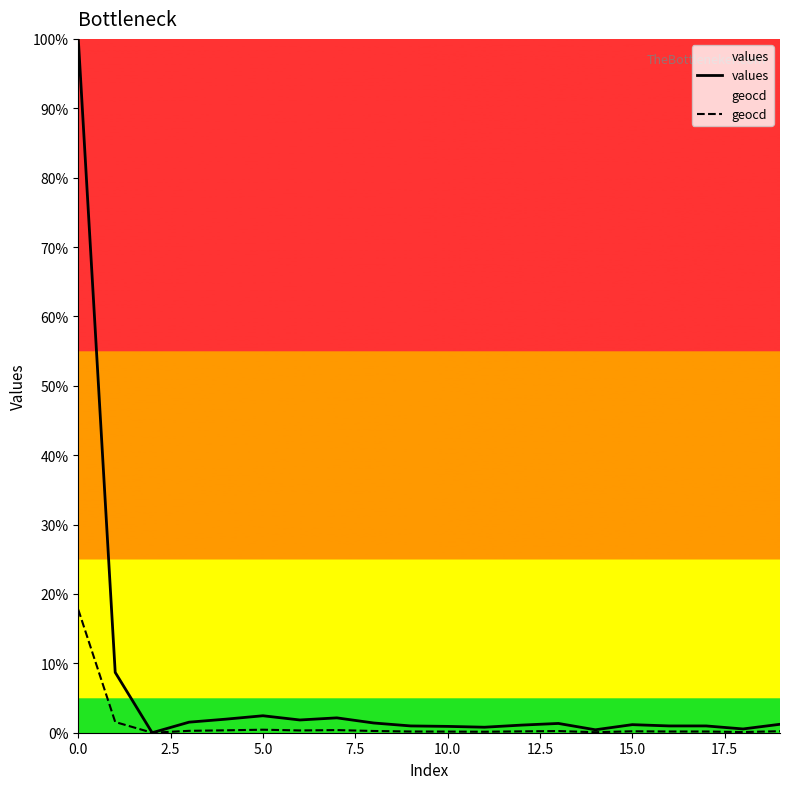

True or false: geocd and values intersect in this chart.

False